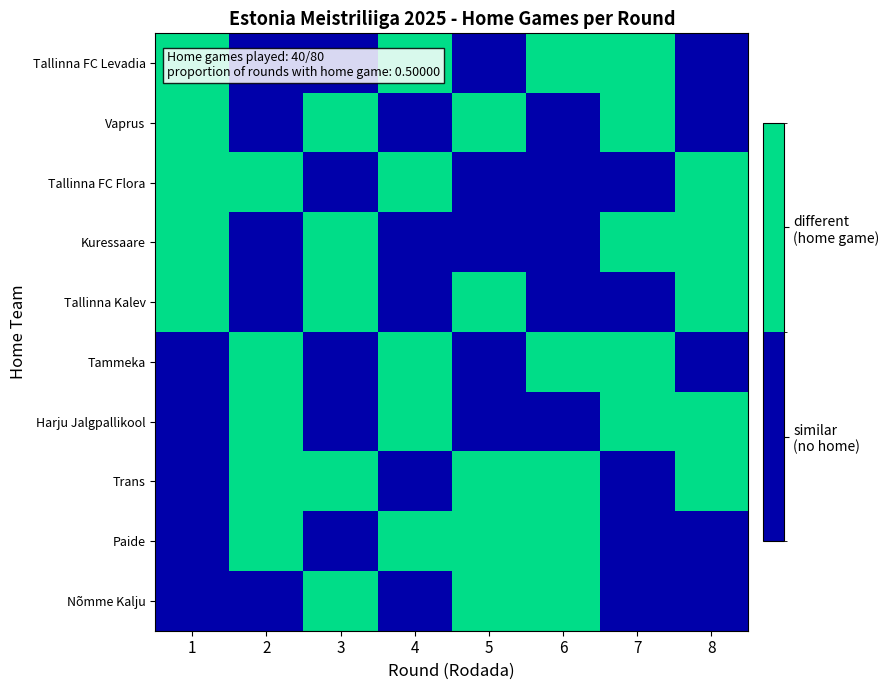

Reading right to left, transcribe all the data shown in this chart.

Tallinna FC Levadia: 8=0	7=1	6=1	5=0	4=1	3=0	2=0	1=1
Vaprus: 8=0	7=1	6=0	5=1	4=0	3=1	2=0	1=1
Tallinna FC Flora: 8=1	7=0	6=0	5=0	4=1	3=0	2=1	1=1
Kuressaare: 8=1	7=1	6=0	5=0	4=0	3=1	2=0	1=1
Tallinna Kalev: 8=1	7=0	6=0	5=1	4=0	3=1	2=0	1=1
Tammeka: 8=0	7=1	6=1	5=0	4=1	3=0	2=1	1=0
Harju Jalgpallikool: 8=1	7=1	6=0	5=0	4=1	3=0	2=1	1=0
Trans: 8=1	7=0	6=1	5=1	4=0	3=1	2=1	1=0
Paide: 8=0	7=0	6=1	5=1	4=1	3=0	2=1	1=0
Nõmme Kalju: 8=0	7=0	6=1	5=1	4=0	3=1	2=0	1=0